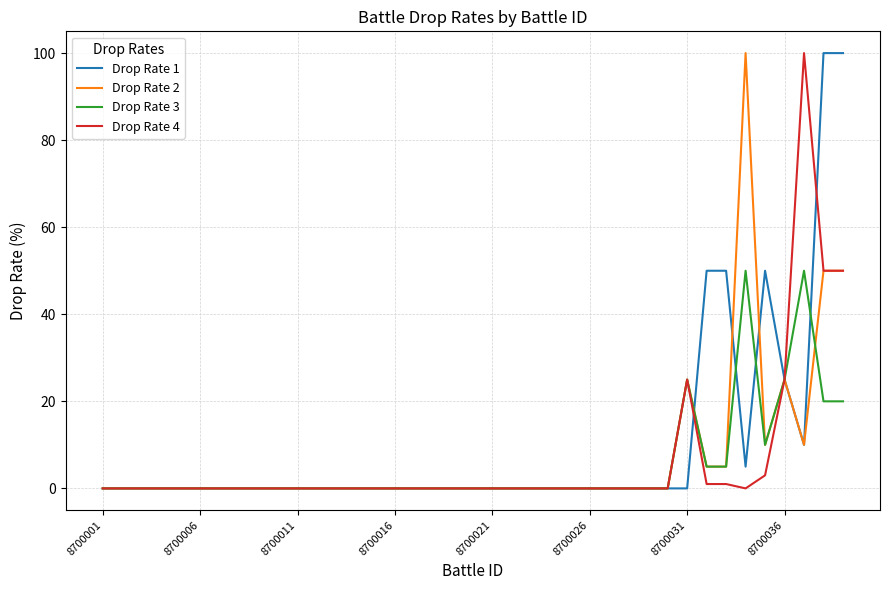

Does the chart display data point markers on the line(s)?

No